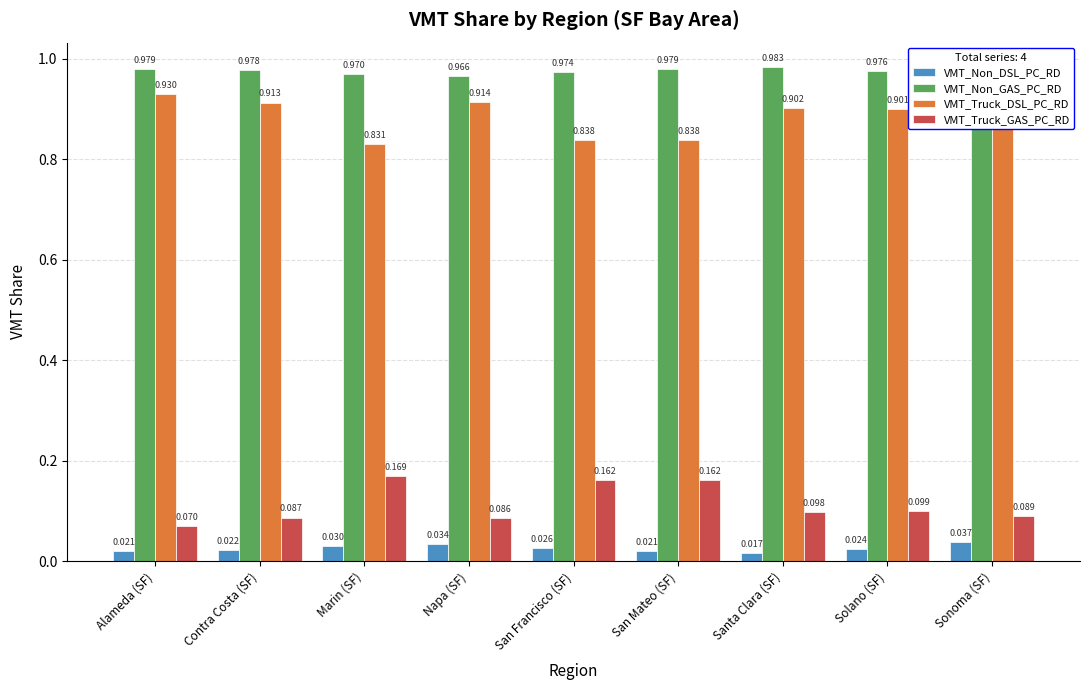

Which series has the largest total across all categories?

VMT_Non_GAS_PC_RD